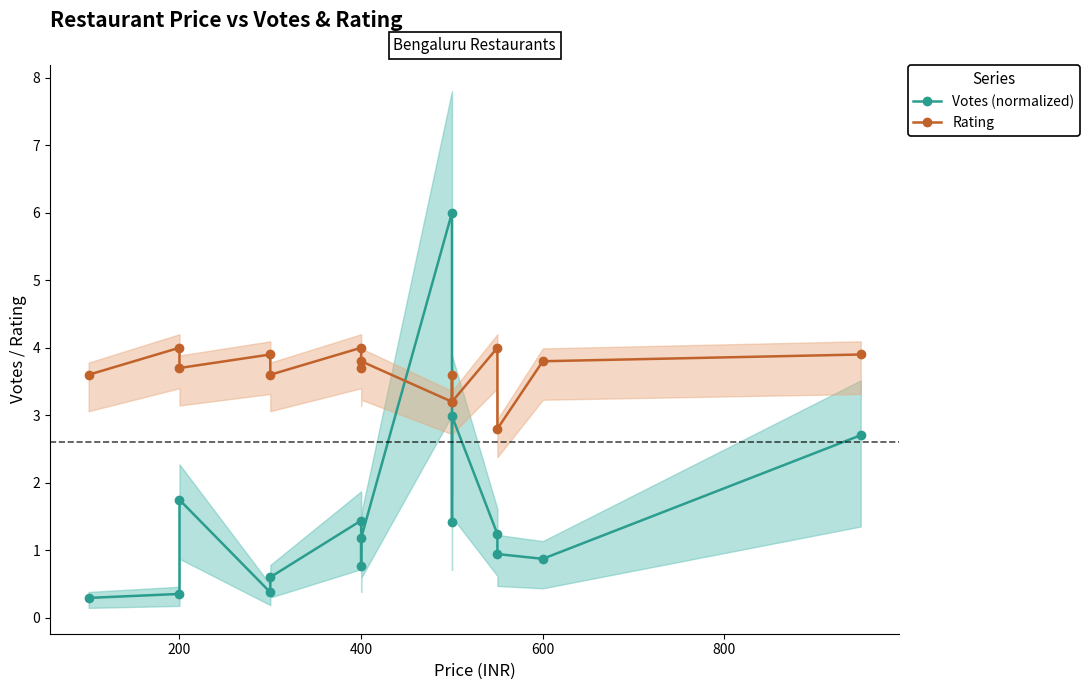

What is the difference between the maximum and minimum values in the Votes (normalized) series?

5.7